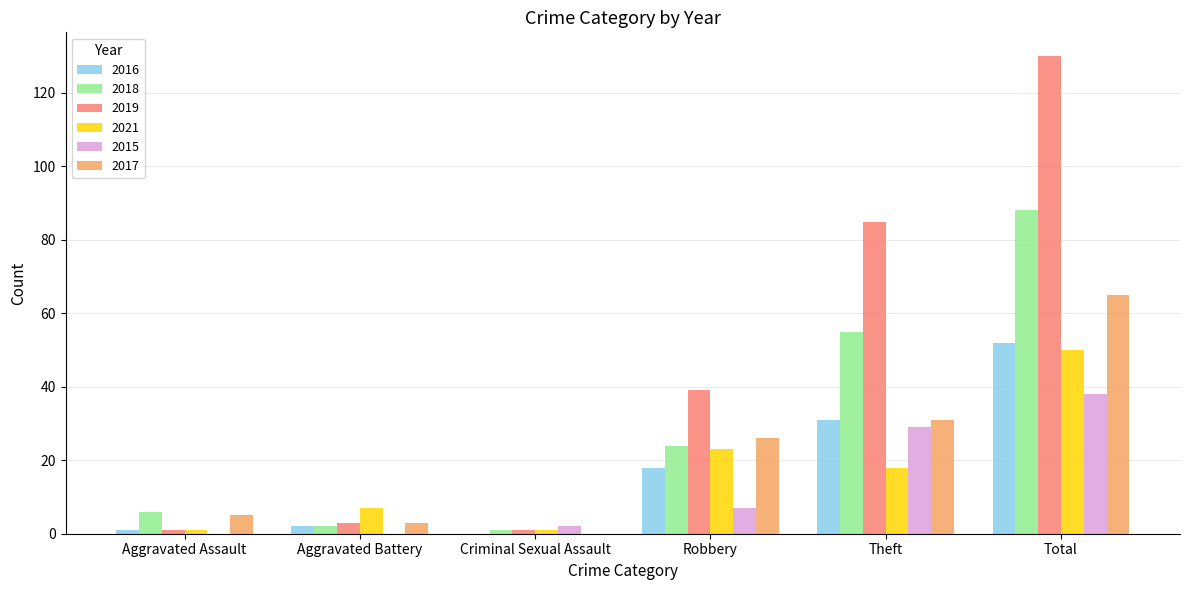

Between Robbery and Theft, which series saw the biggest shift?

2019